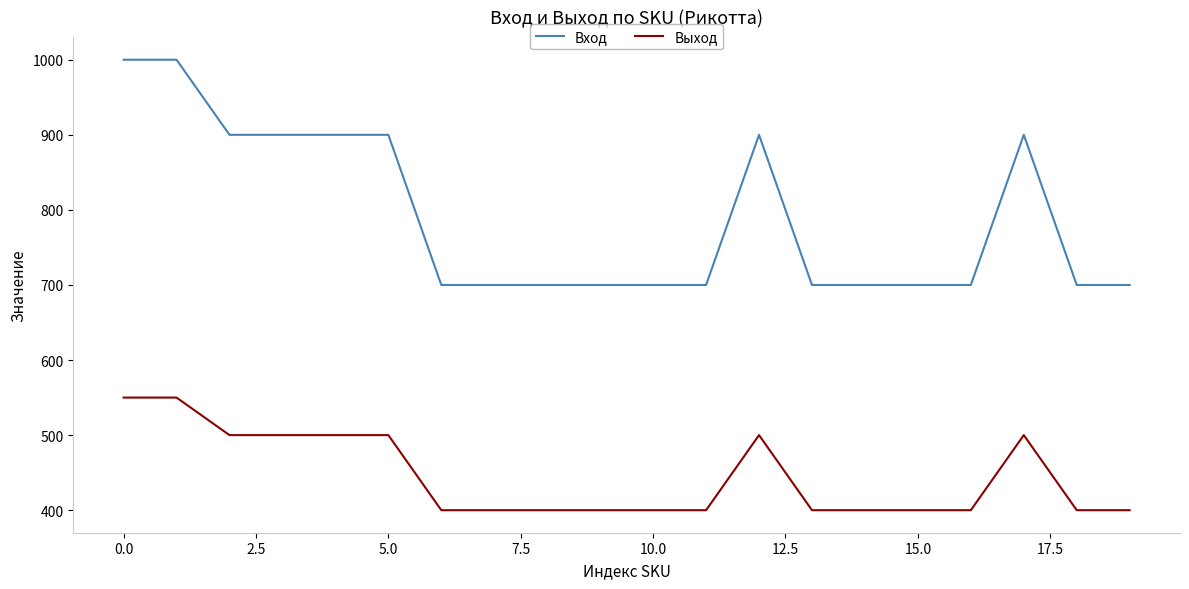

What is the difference between the maximum and minimum values in the Вход series?

300